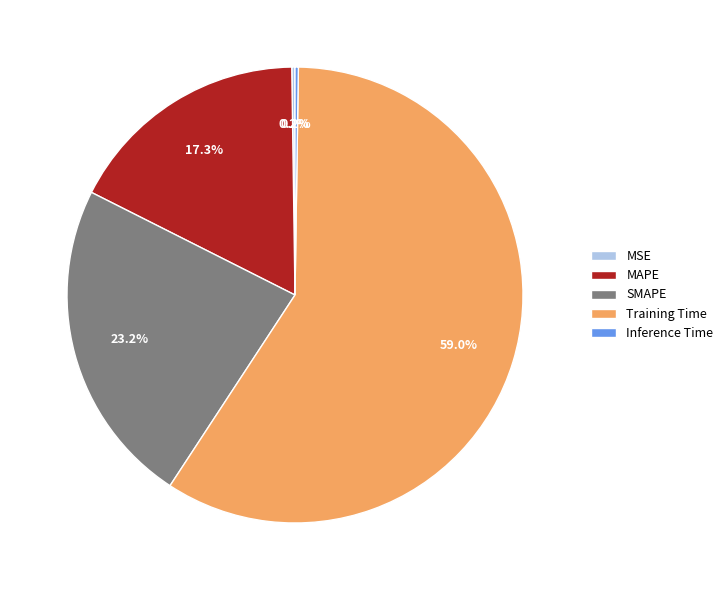

Combined, what portion of the pie is MAPE and SMAPE?

40.5%